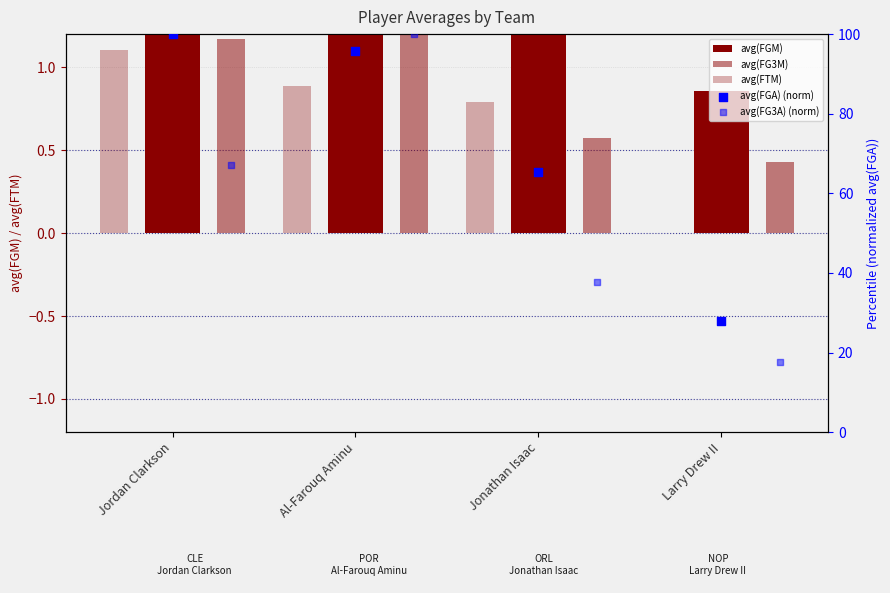

At which category is the sum across all series the highest?

Al-Farouq Aminu